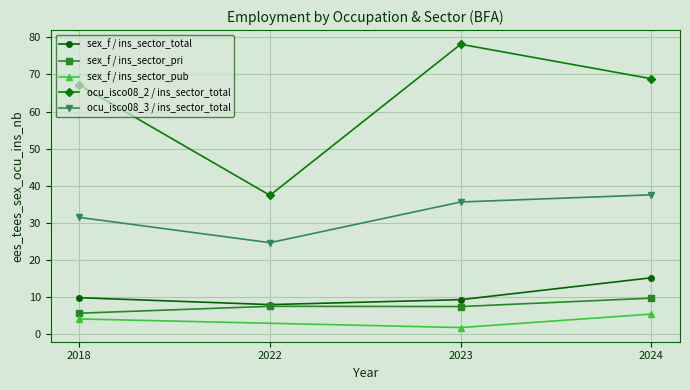

Is the value of sex_f / ins_sector_pri at 2018 greater than the value of ocu_isco08_3 / ins_sector_total at 2022?

No